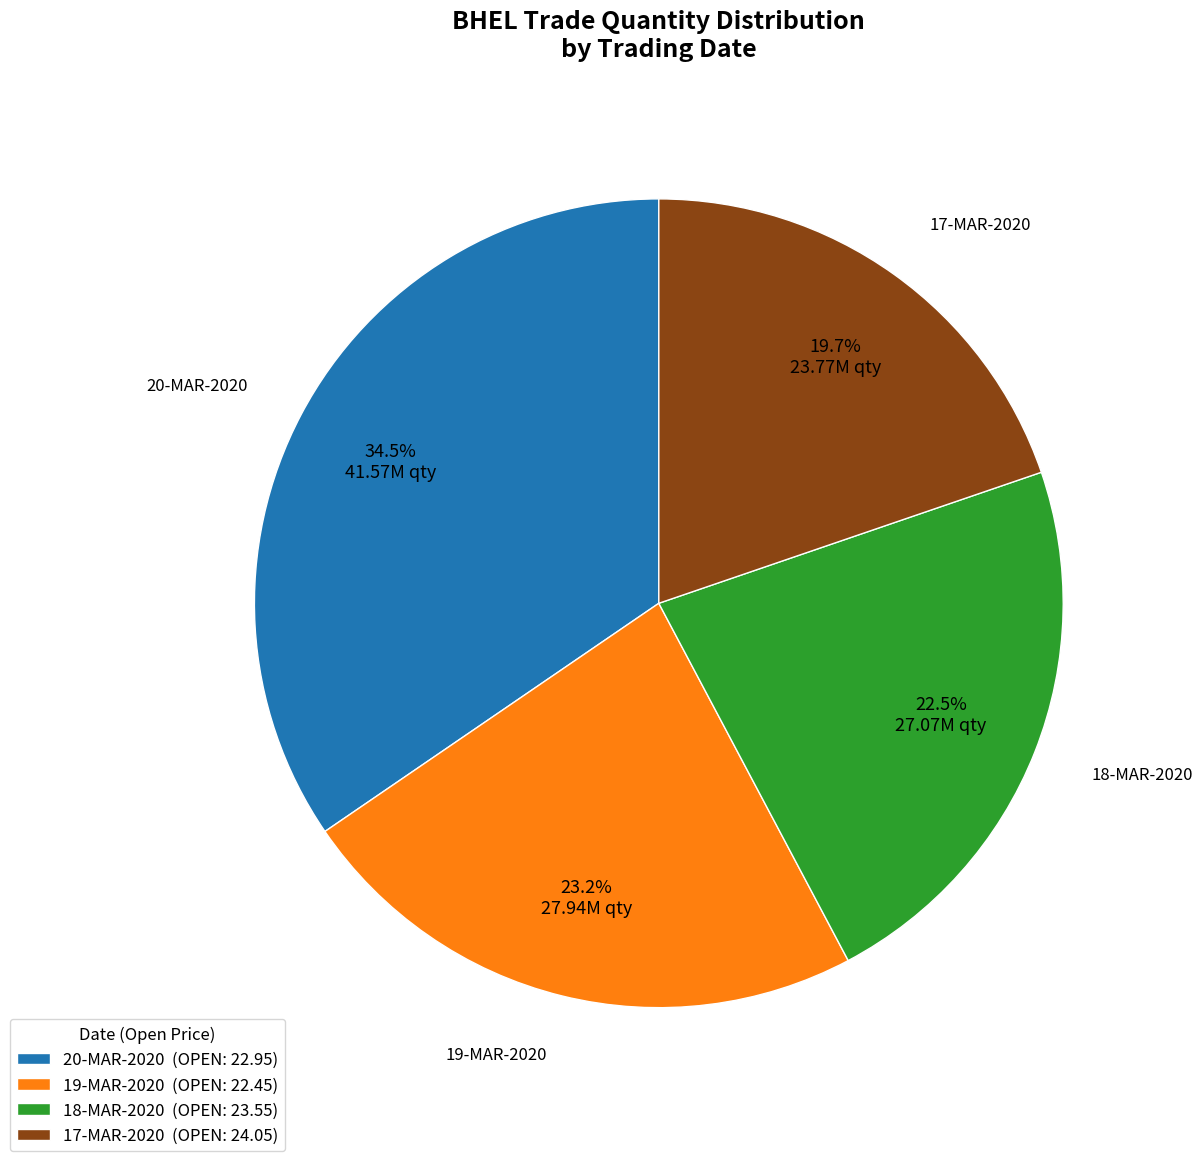

How much of the chart is everything except 18-MAR-2020?

77.5%